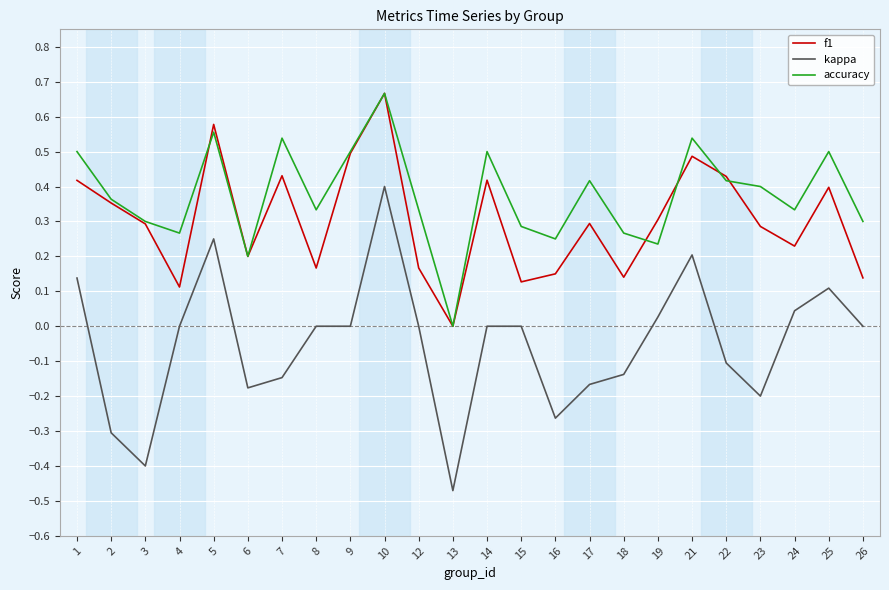

Is it true that accuracy equals 0.3 at 5?

False